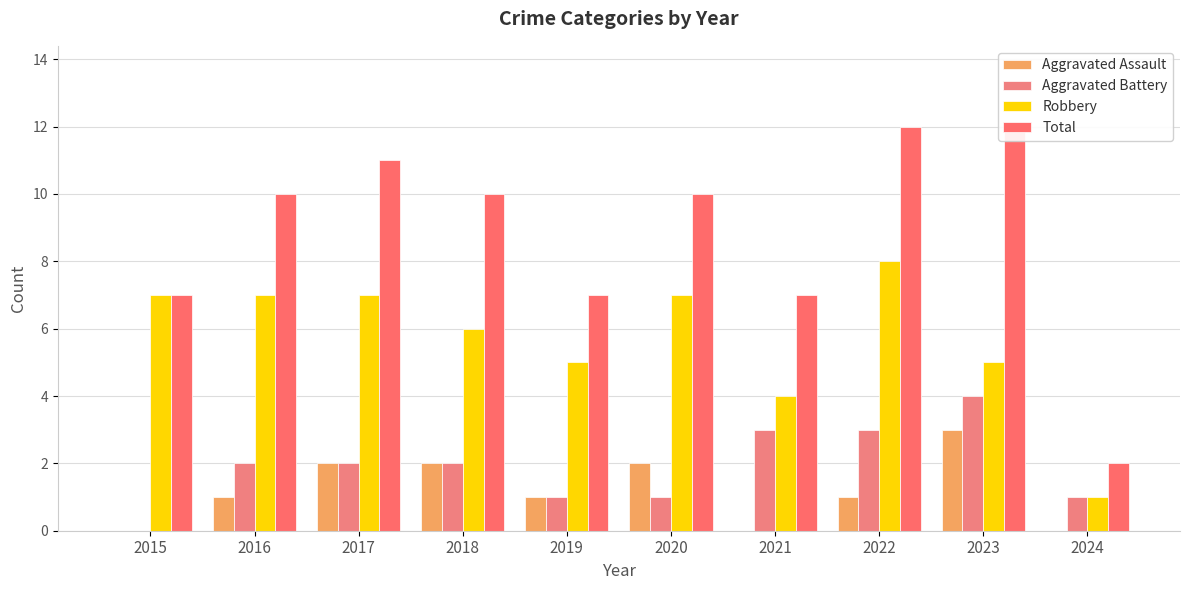

What is the total value across all series at 2024?

4